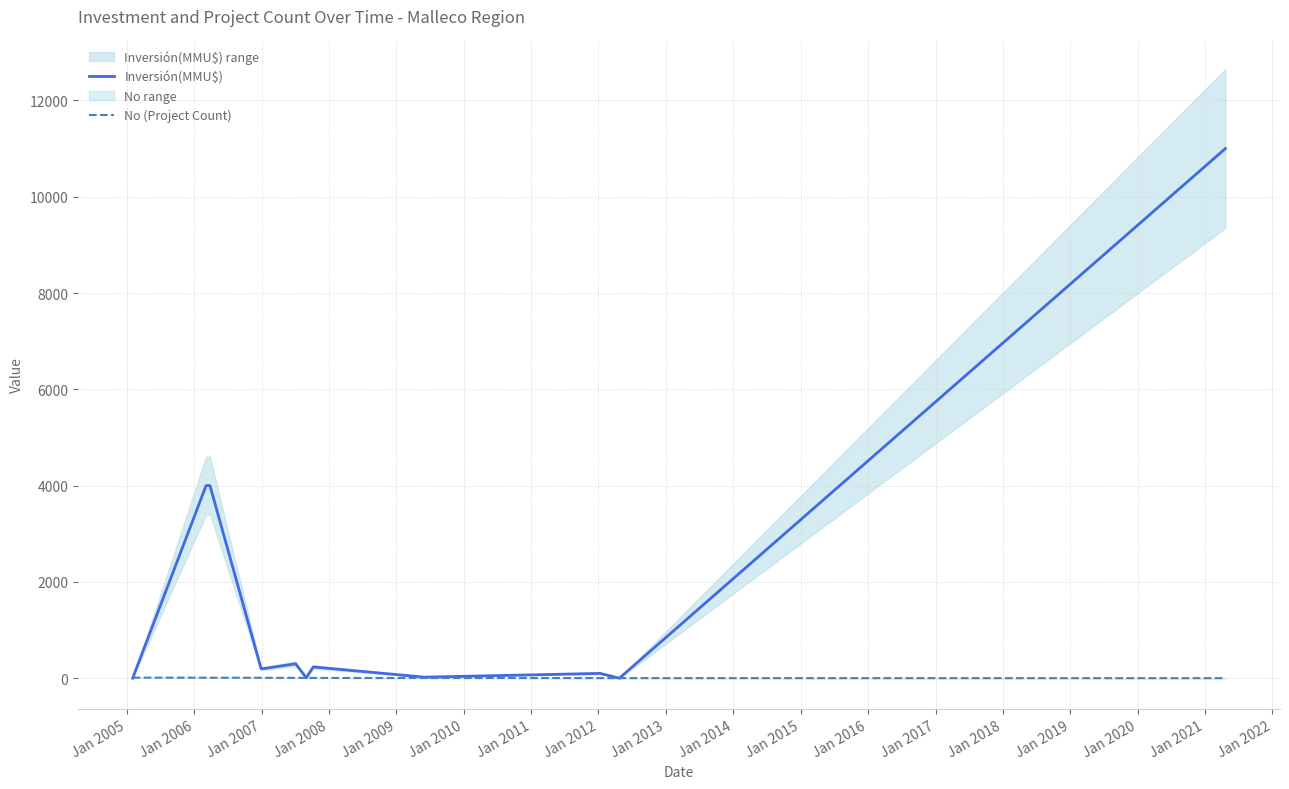

At Jan 2005, list the series in order from largest to smallest.

Inversión(MMU$), No (Project Count)